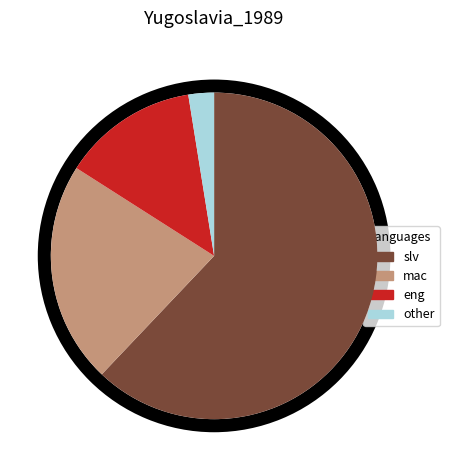

To the nearest percent, what portion does 45 represent?

28%